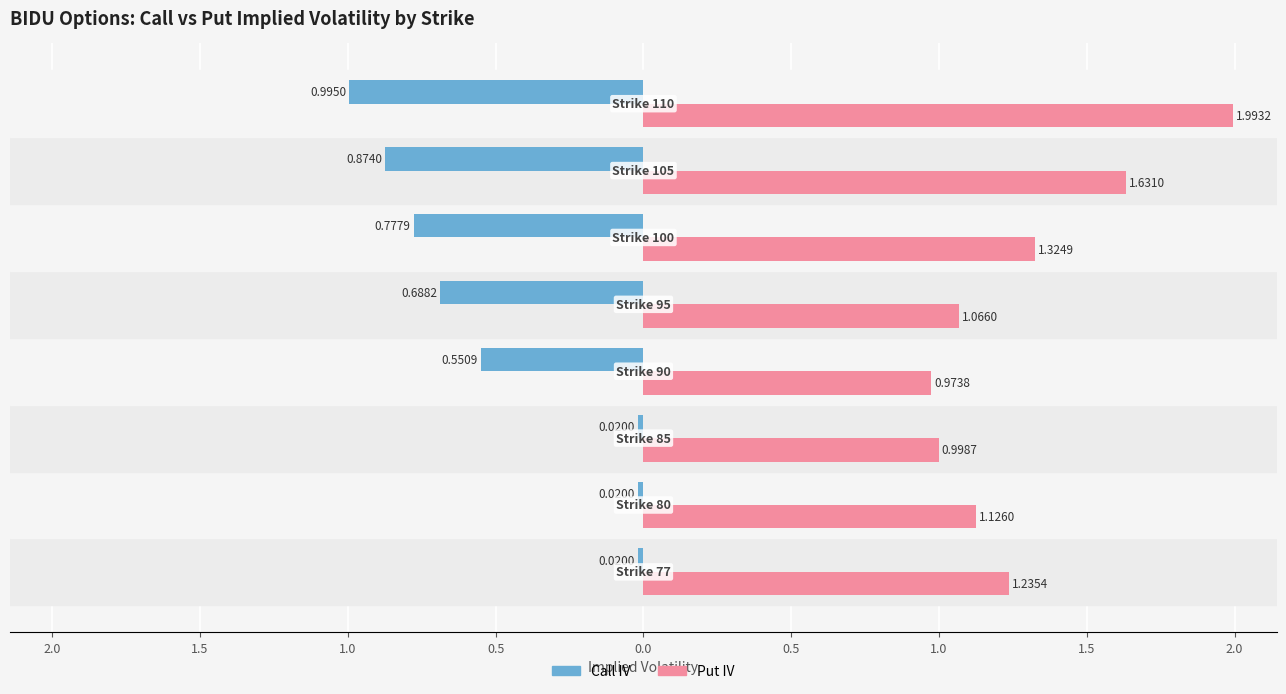

What are all the series names shown in the legend?

Call IV, Put IV